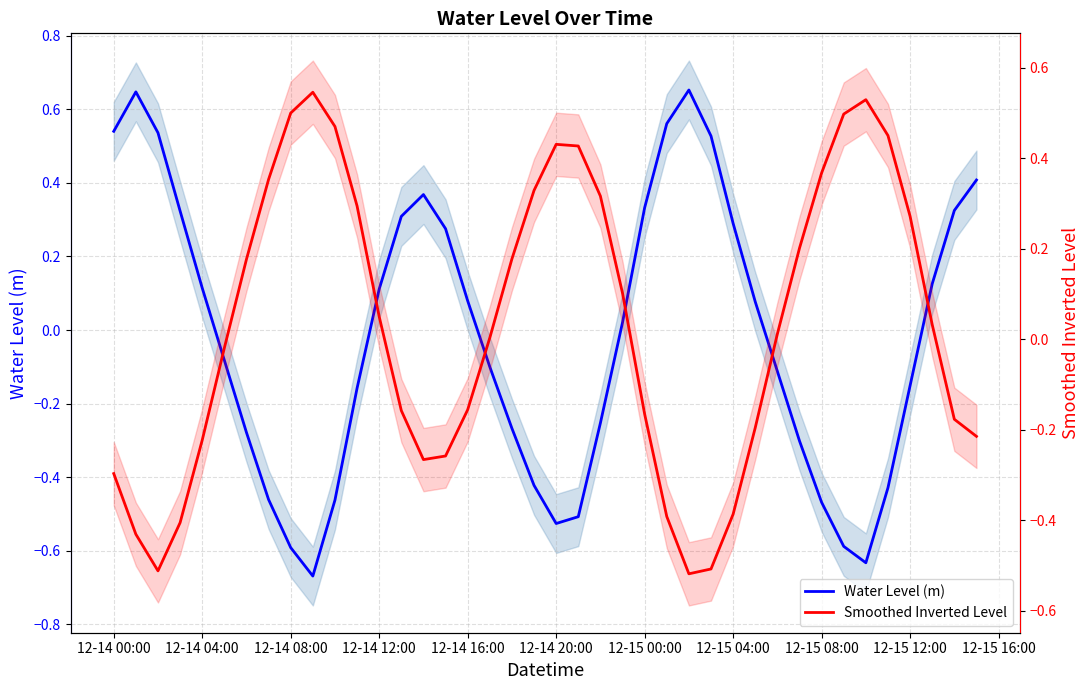

How many values in Smoothed Inverted Level are above zero?

22